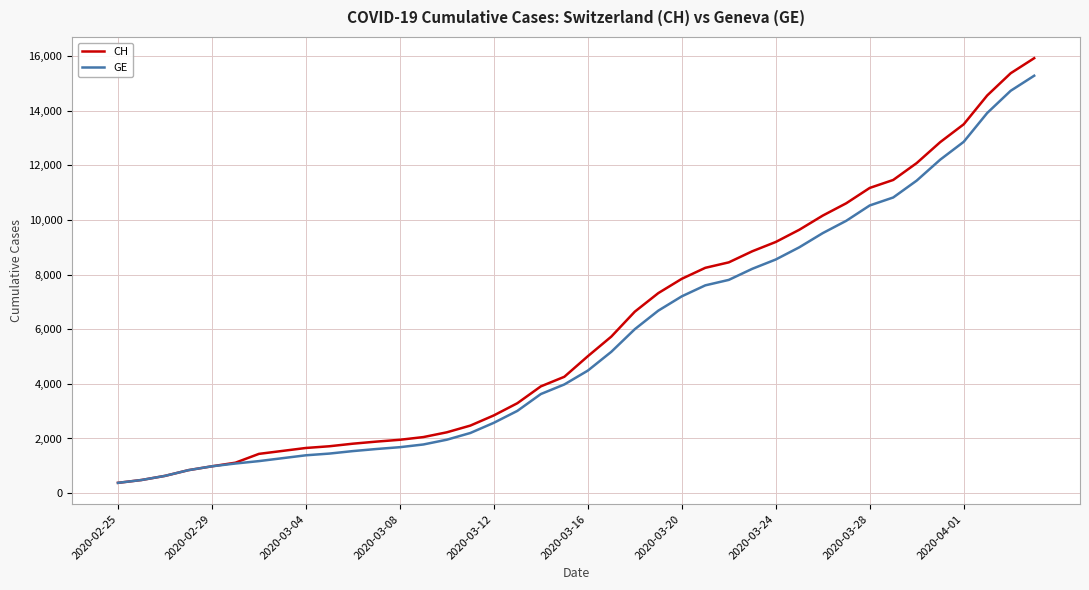

What is the maximum value shown in the chart?

15926